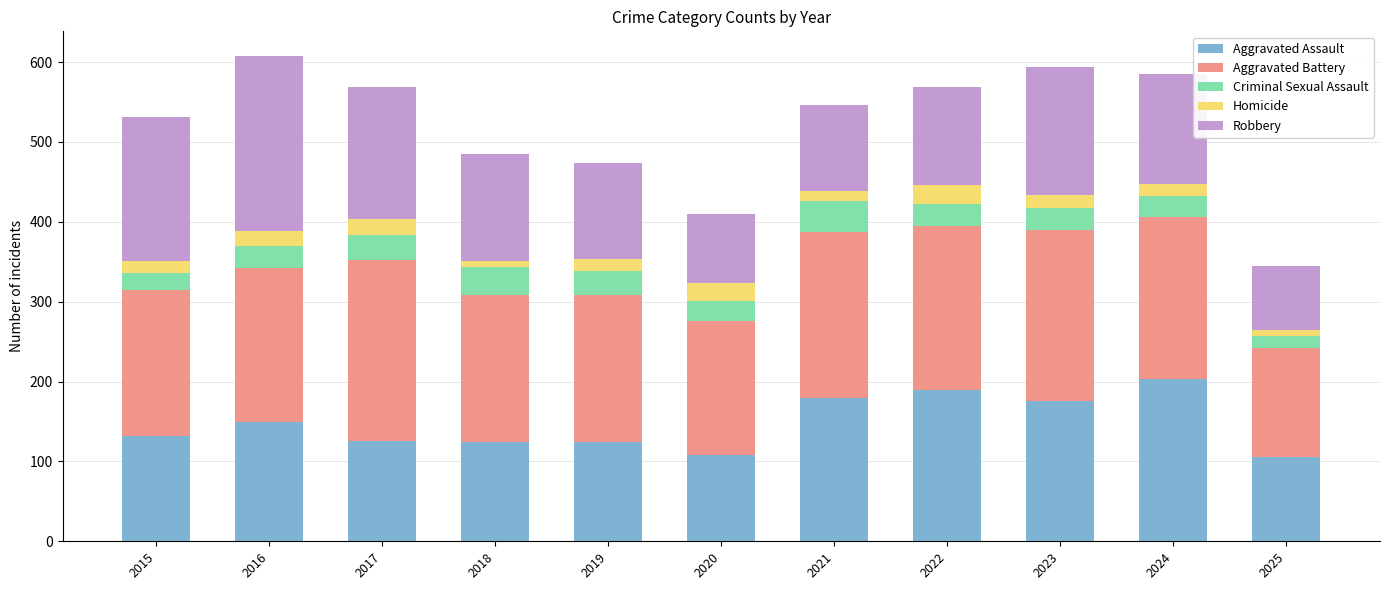

At which label does Aggravated Assault reach its peak?

2024